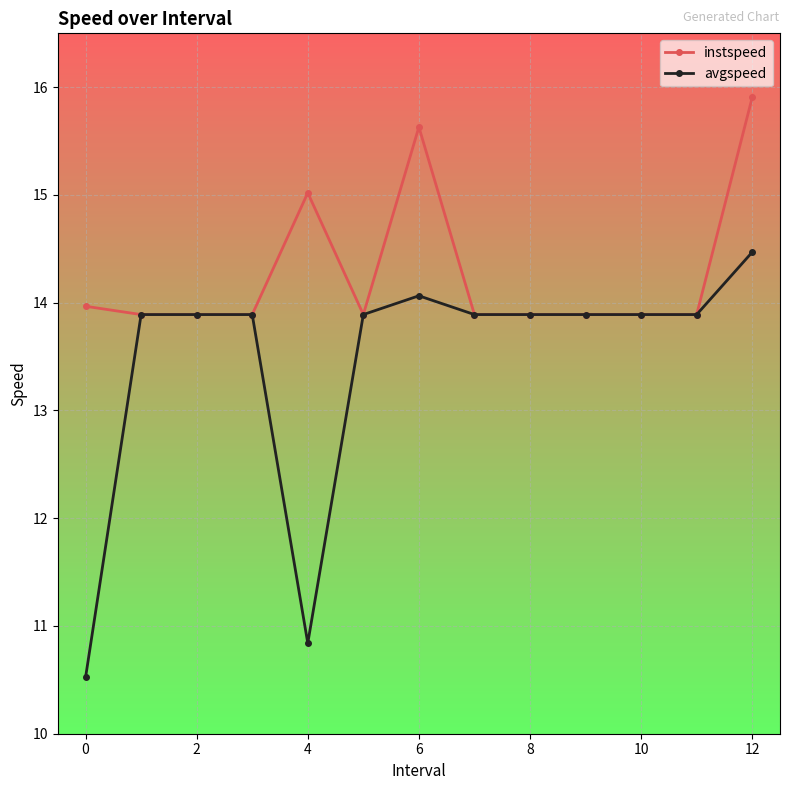

Rank the series by their average value, from lowest to highest.

avgspeed, instspeed